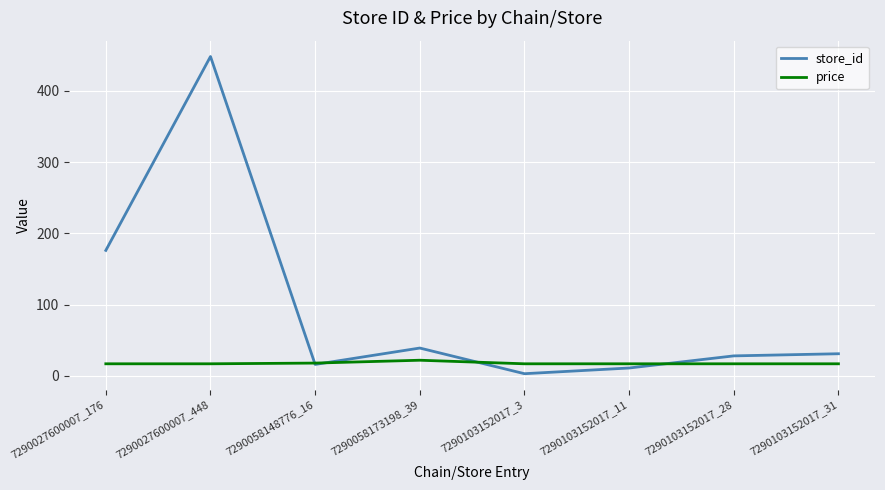

List the series in order of their overall mean, highest first.

store_id, price